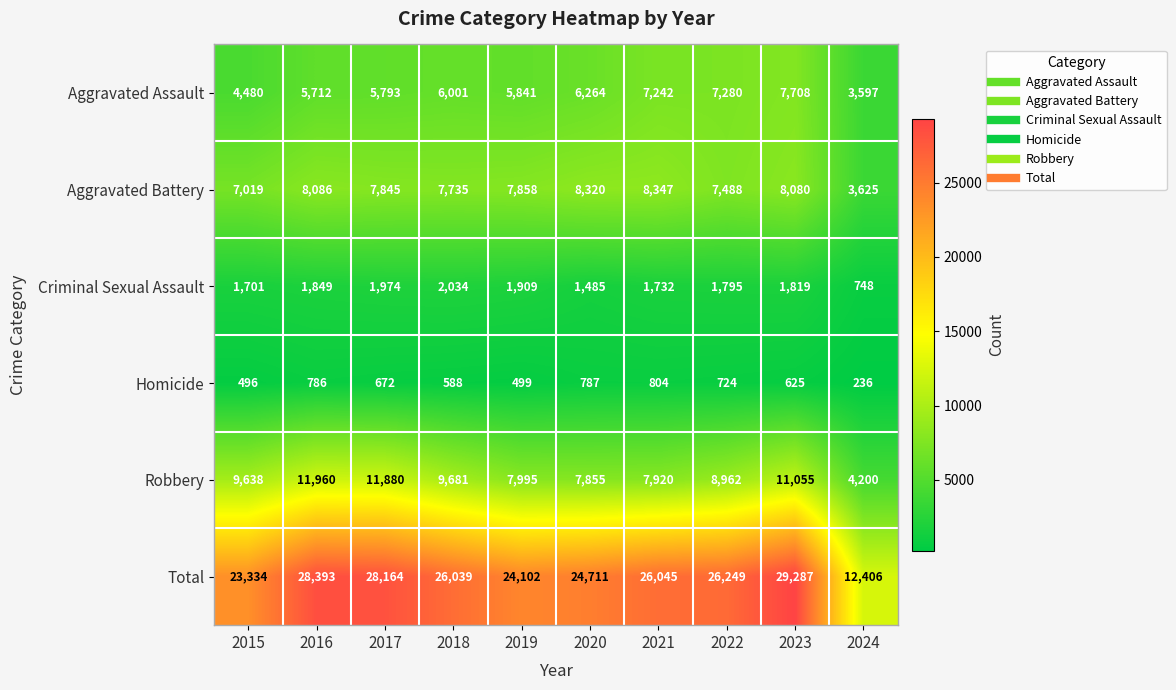

Which series has the widest spread of values?

Total